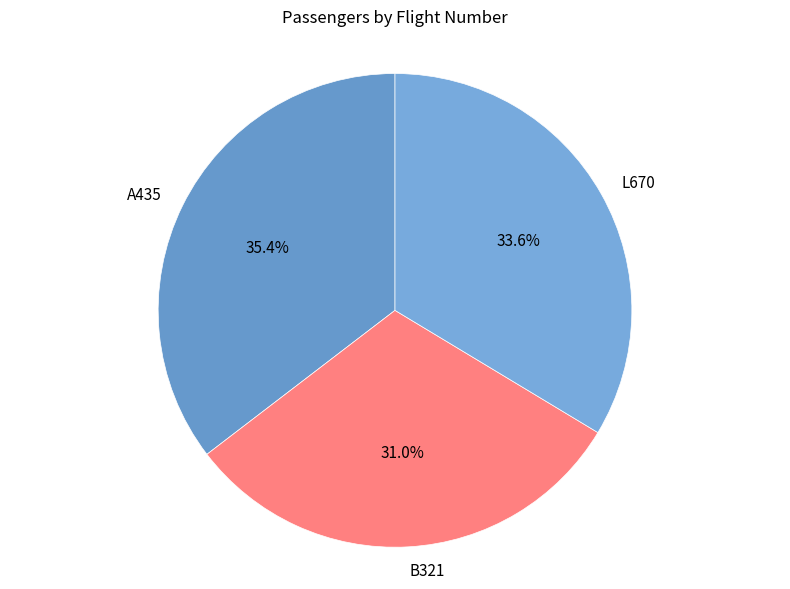

Which category has the biggest portion of the pie?

A435